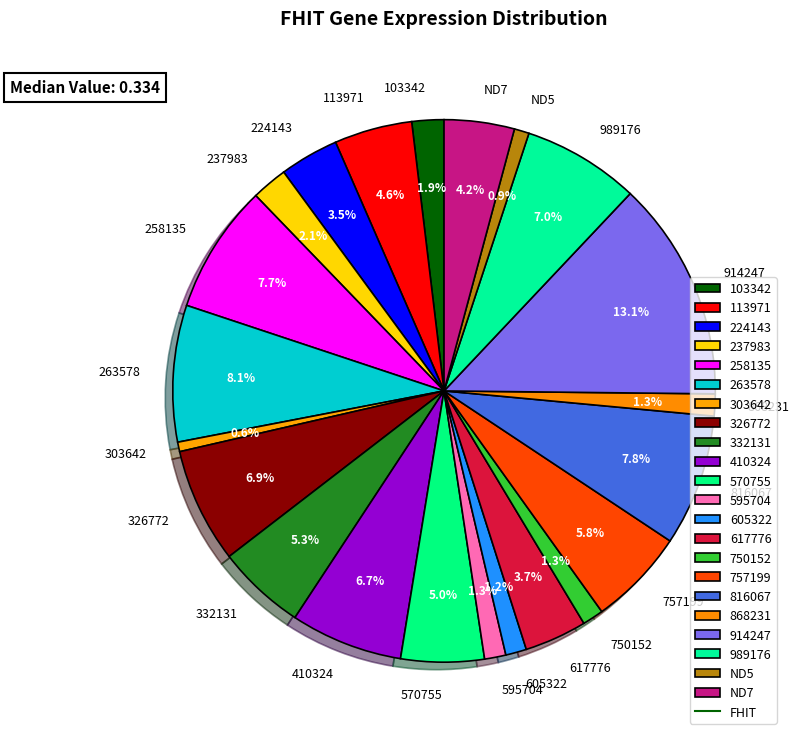

How many segments does this pie chart have?

22